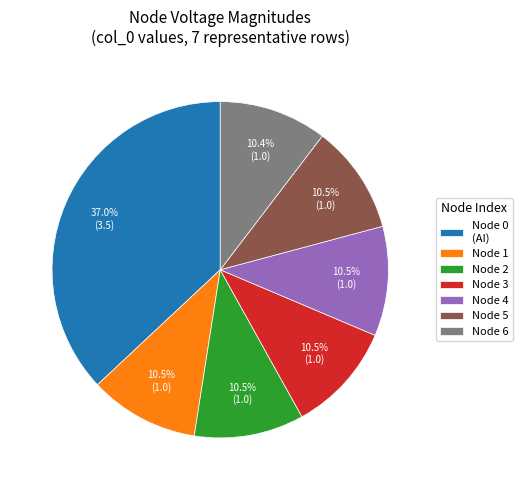

What percentage is NOT represented by Node 5?

89.5%